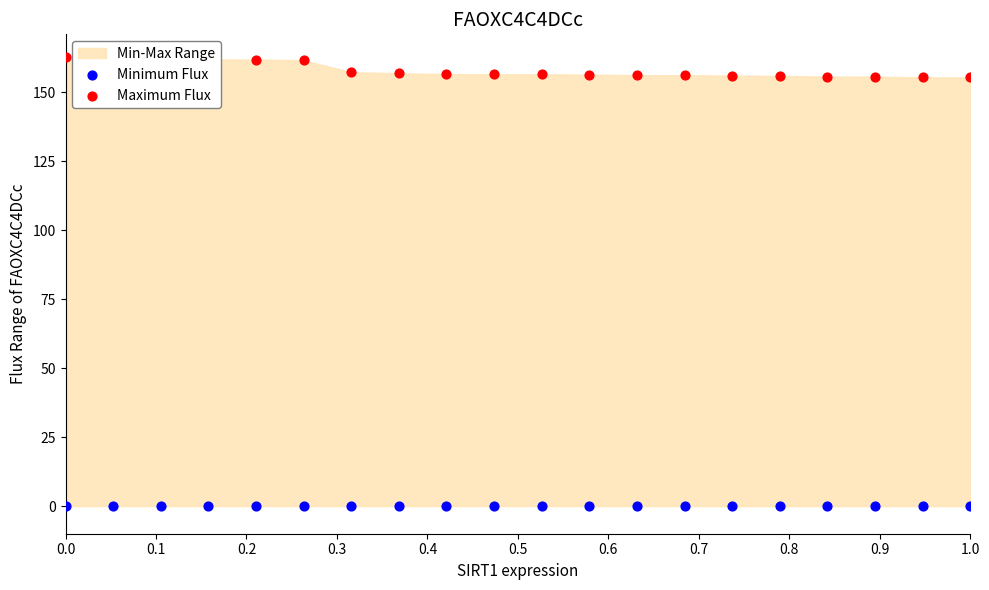

What is the total value across all series at 0.7?

156.9